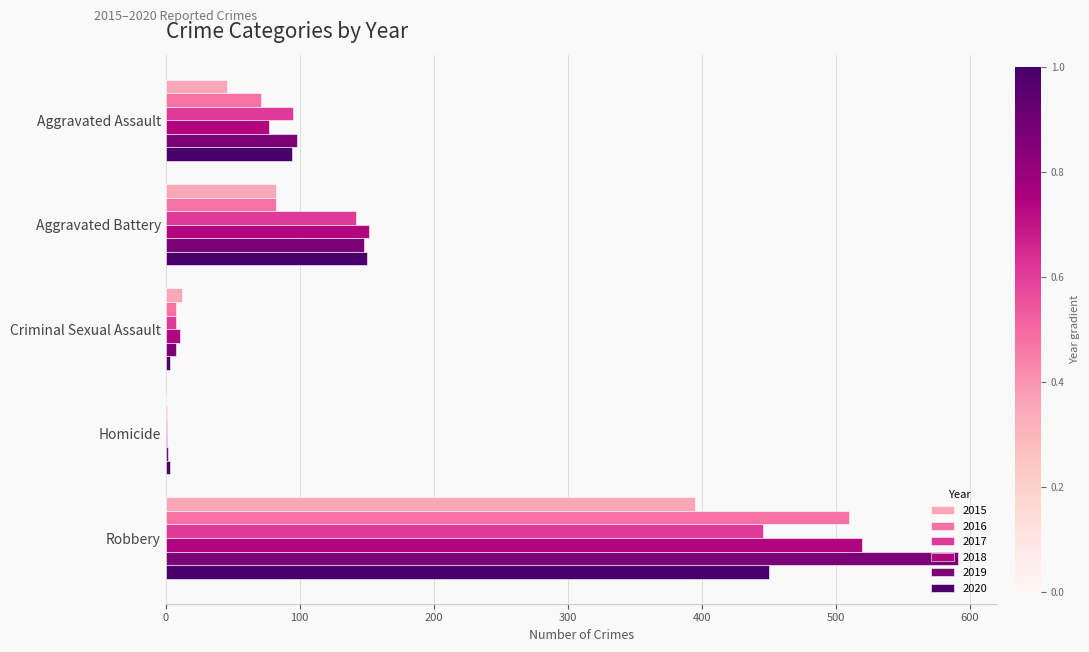

What is the average value of the 2015 series?

107